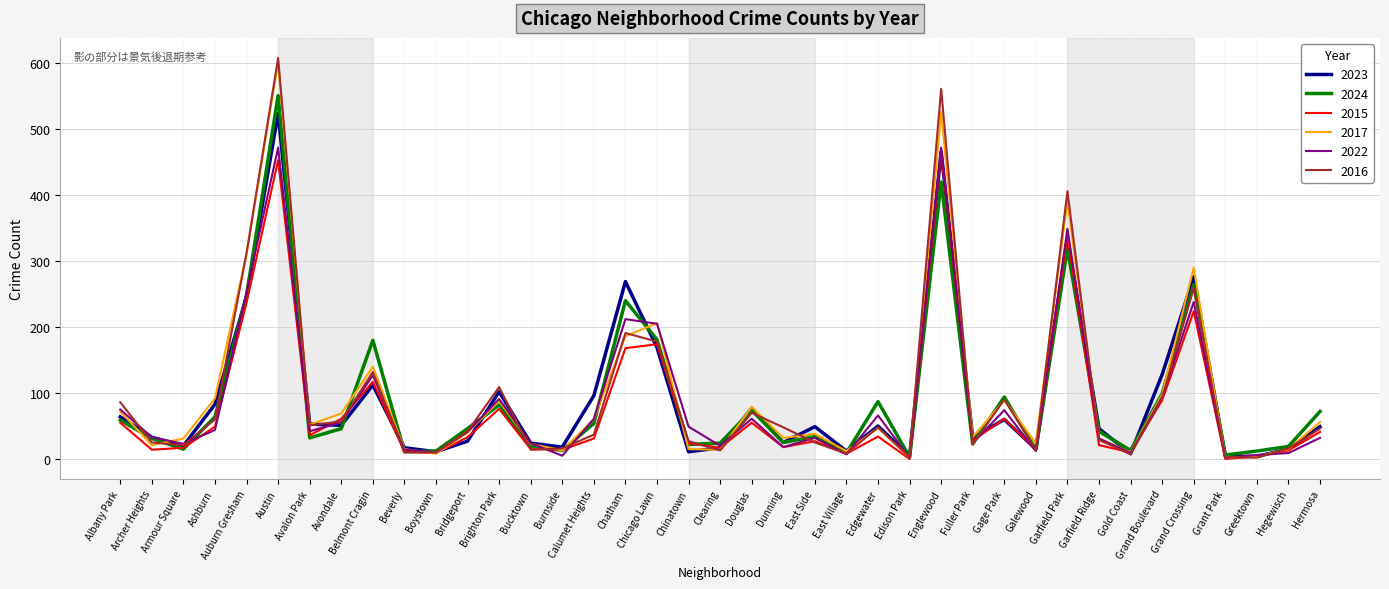

What position from the right is Belmont Cragin?

31